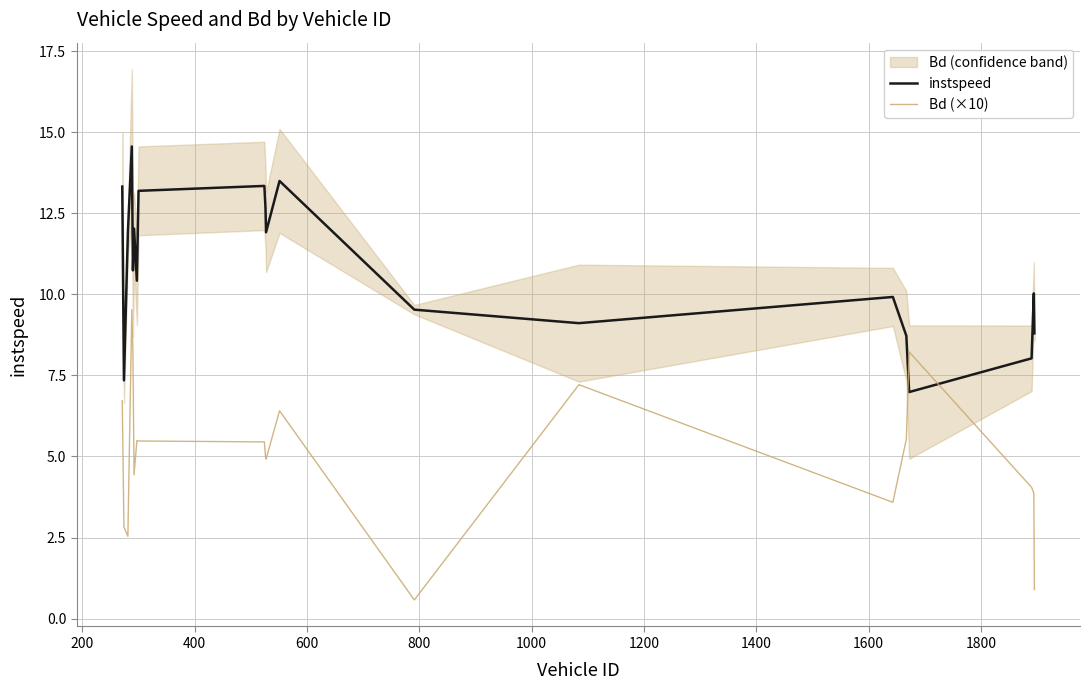

True or false: instspeed and Bd (×10) intersect in this chart.

True